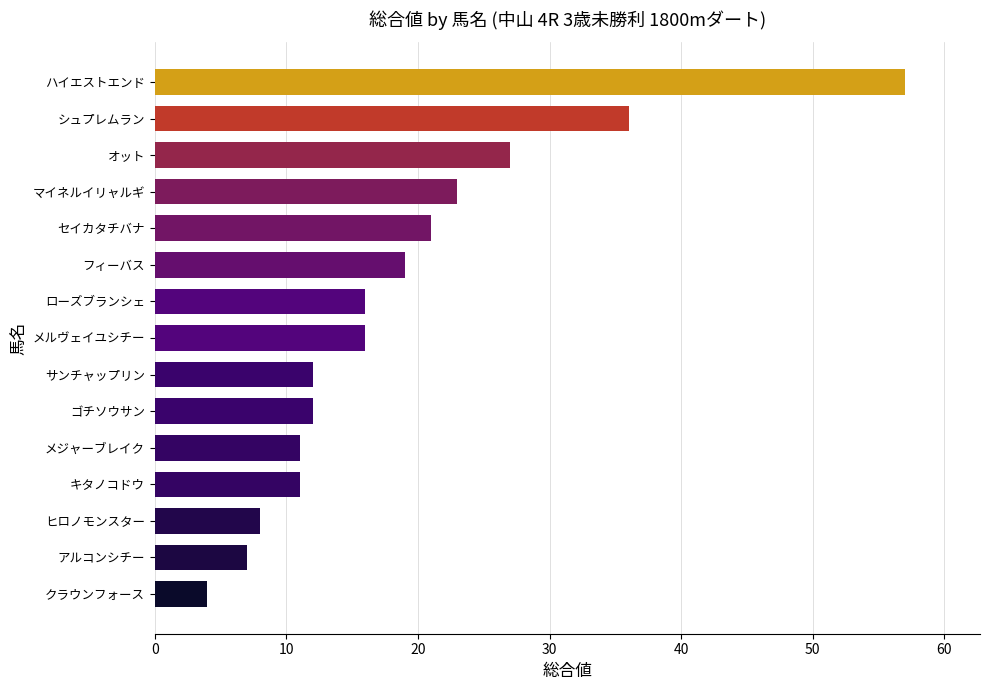

What position from the top is アルコンシチー?

14